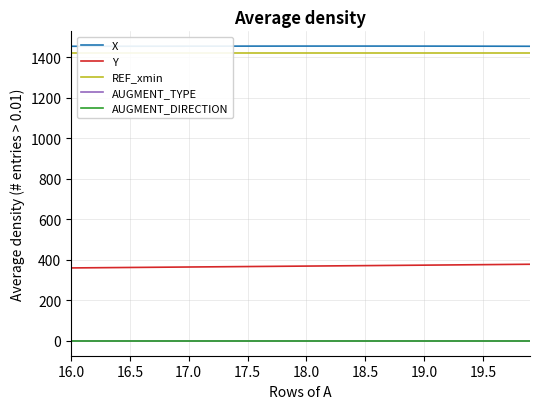

Which series has the largest range (max minus min)?

Y